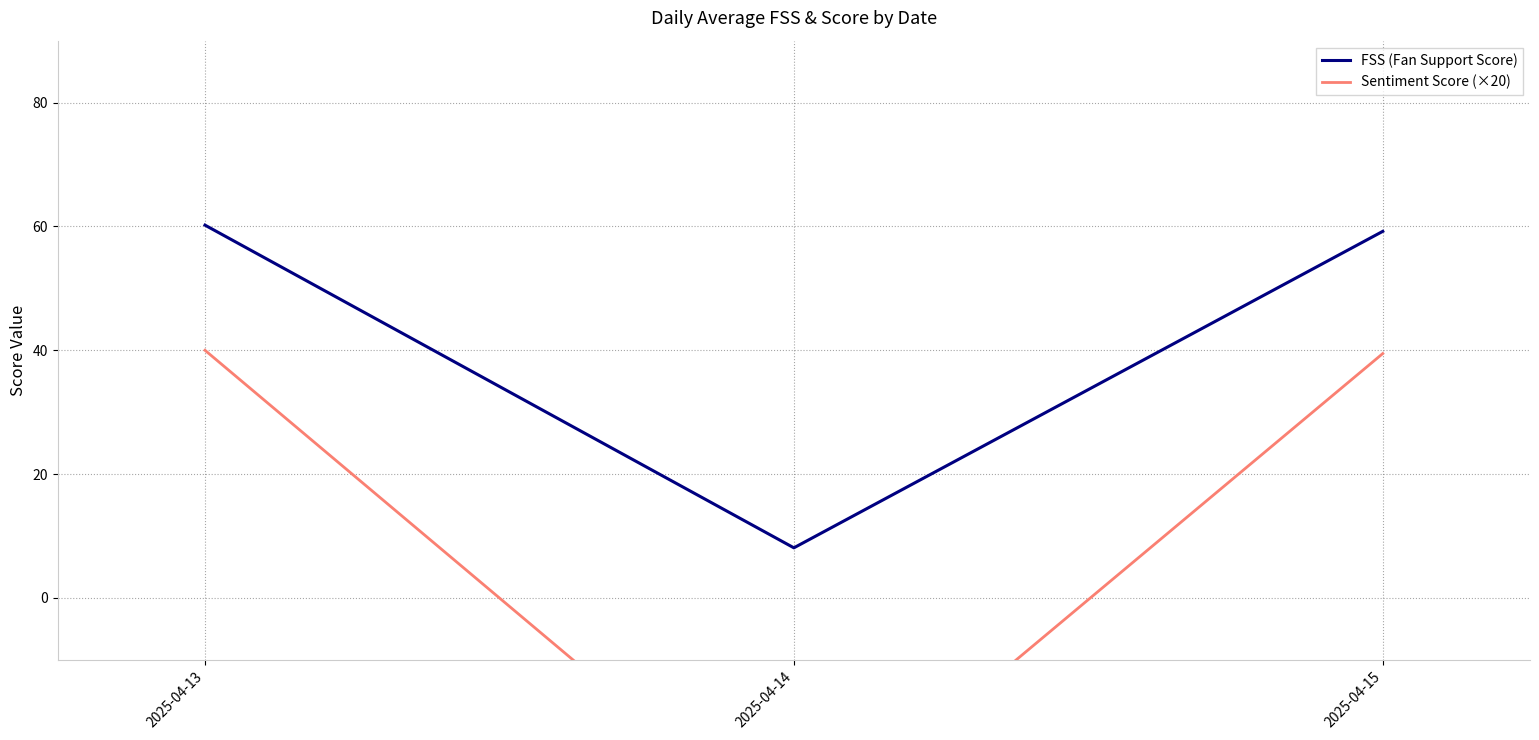

What is the difference between the Sentiment Score (×20) values at 2025-04-14 and 2025-04-15?

79.5